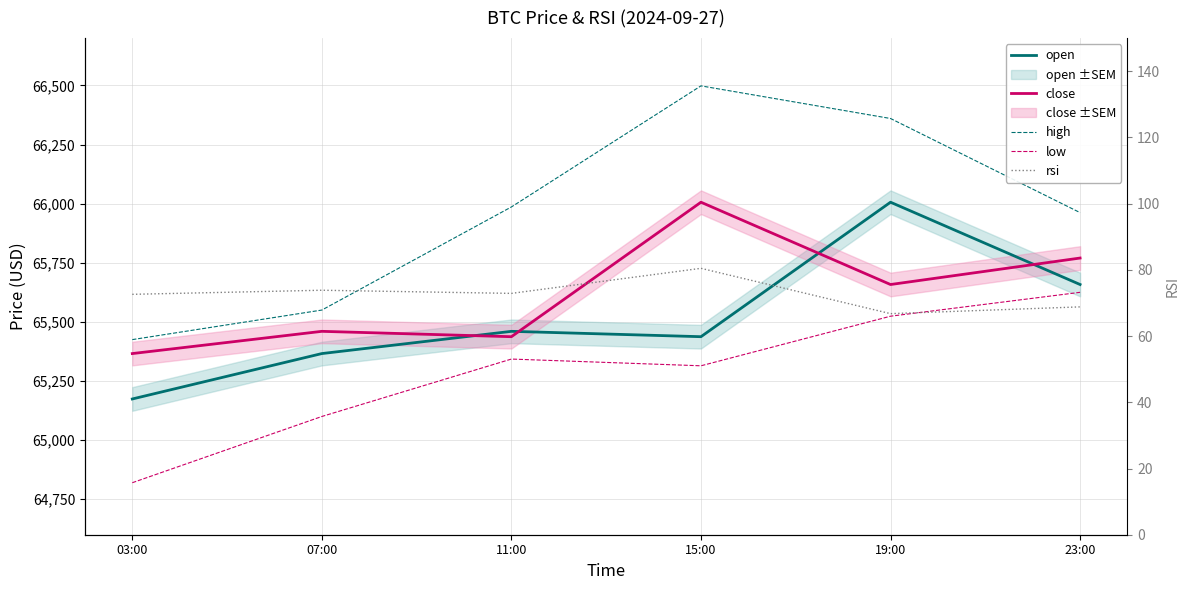

What is the approximate value of low at 11:00?

65342.8